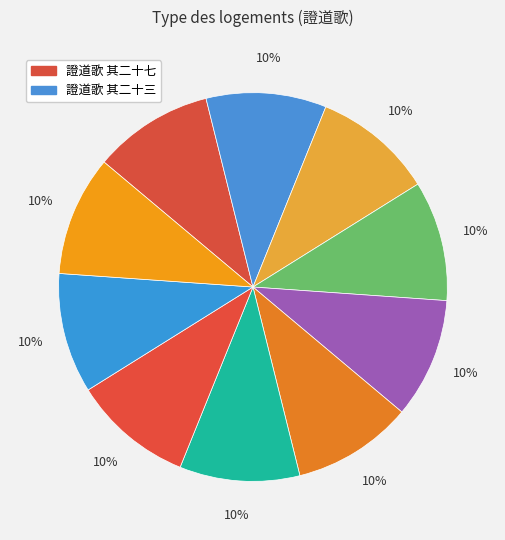

Rank the categories by value from highest to lowest.

證道歌 其二十, 證道歌 其二十七, 證道歌 其二十四, 證道歌 其二十三, 證道歌 其二十九, 證道歌 其二十八, 證道歌 其二十五, 證道歌 其二十六, 證道歌 其二十一, 證道歌 其二十二